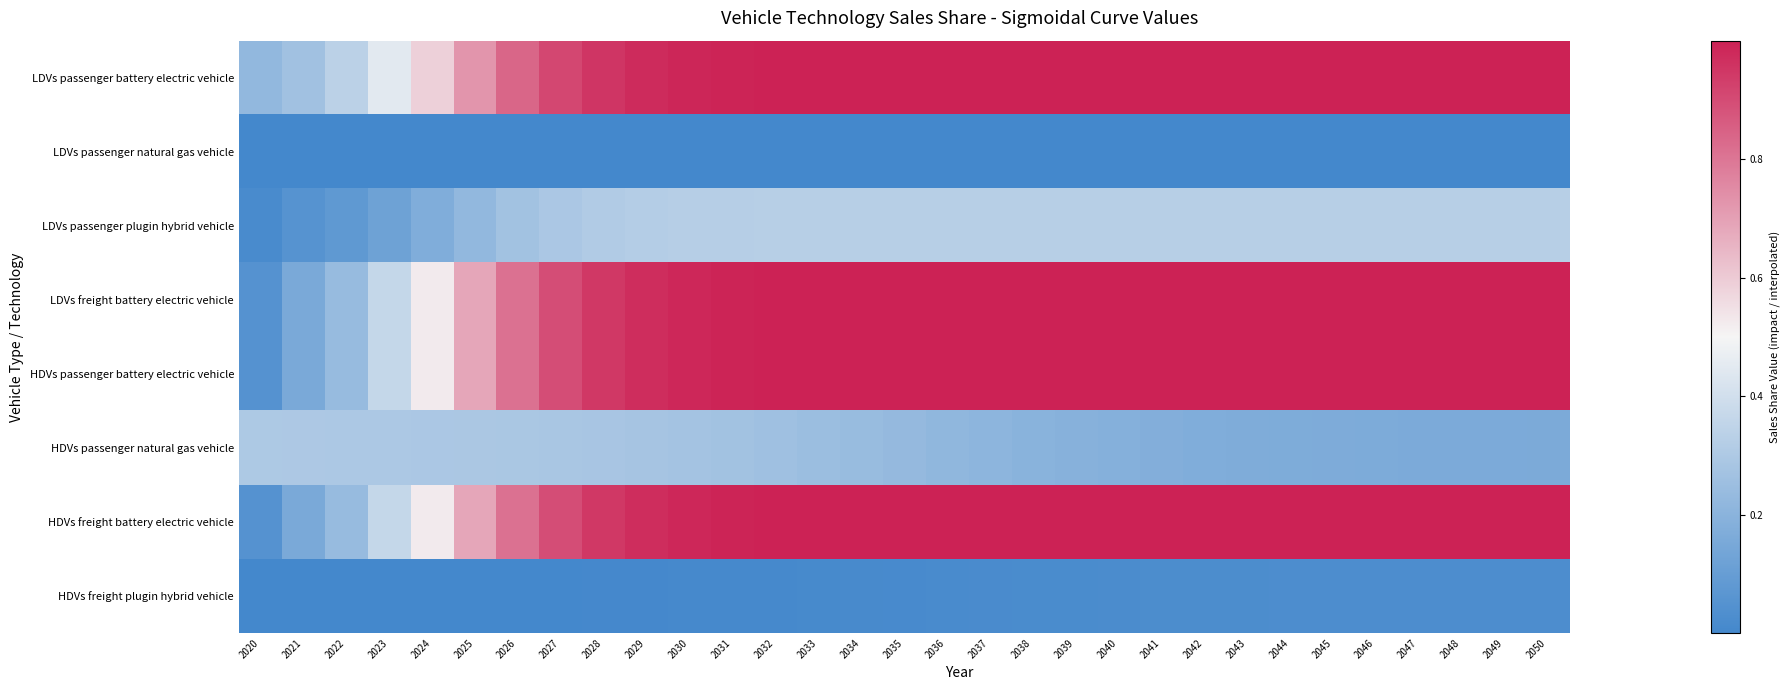

At which label does LDVs passenger battery electric vehicle reach its minimum?

2020